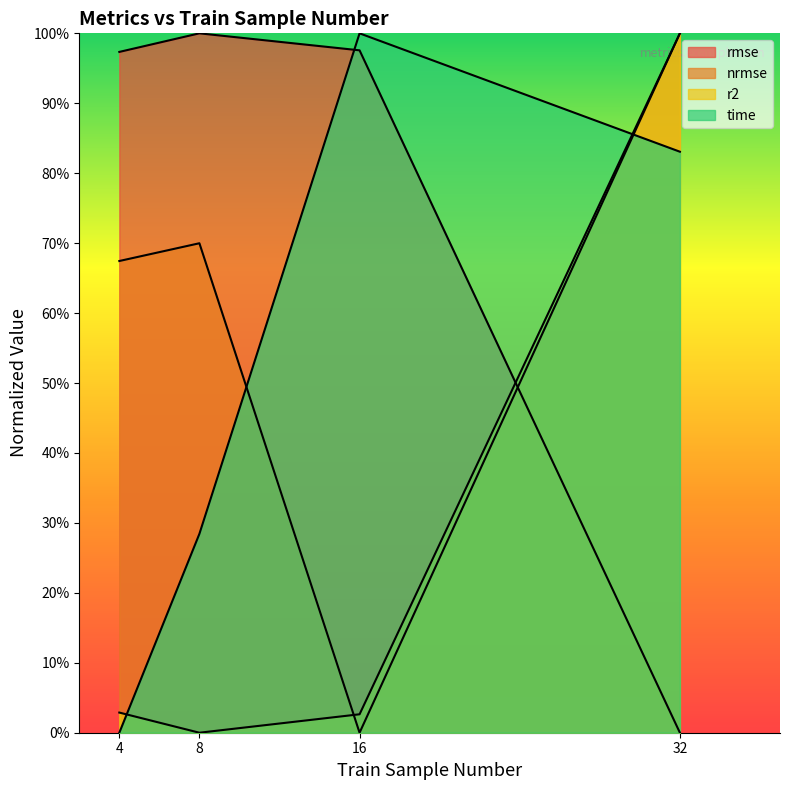

True or false: rmse has more than 2 points higher than both neighbors.

False